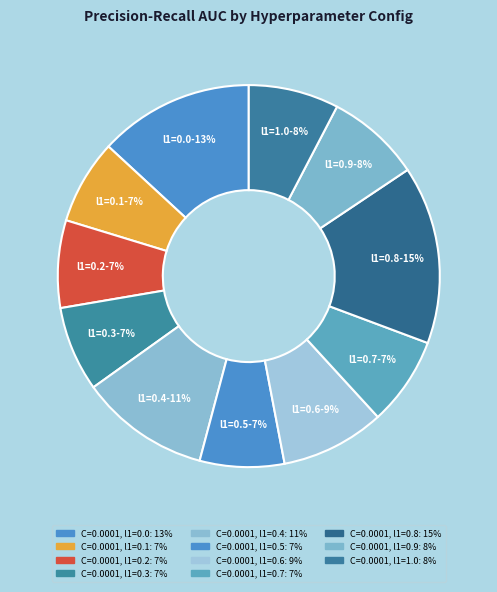

How many slices are in this pie chart?

11